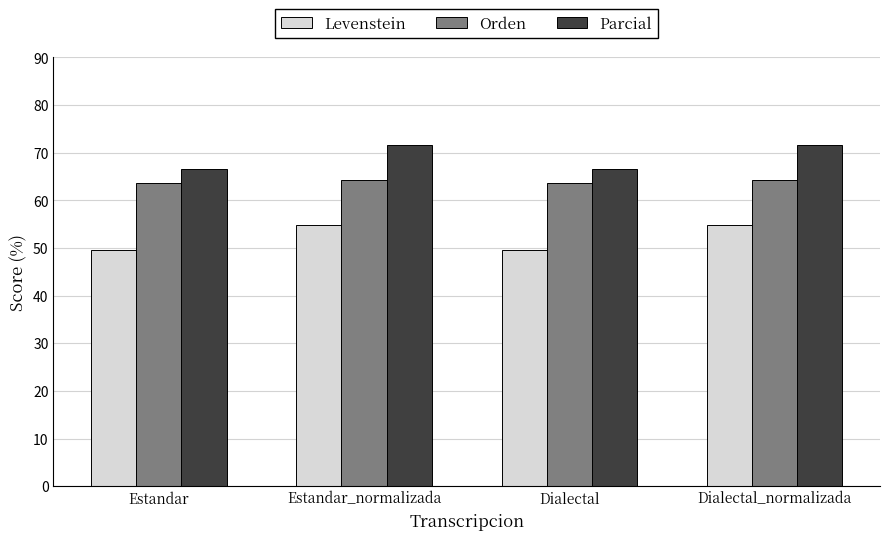

Reading right to left, extract all data points from this chart.

Levenstein: 54.8	49.5	54.8	49.5
Orden: 64.2	63.7	64.2	63.7
Parcial: 71.7	66.7	71.7	66.7